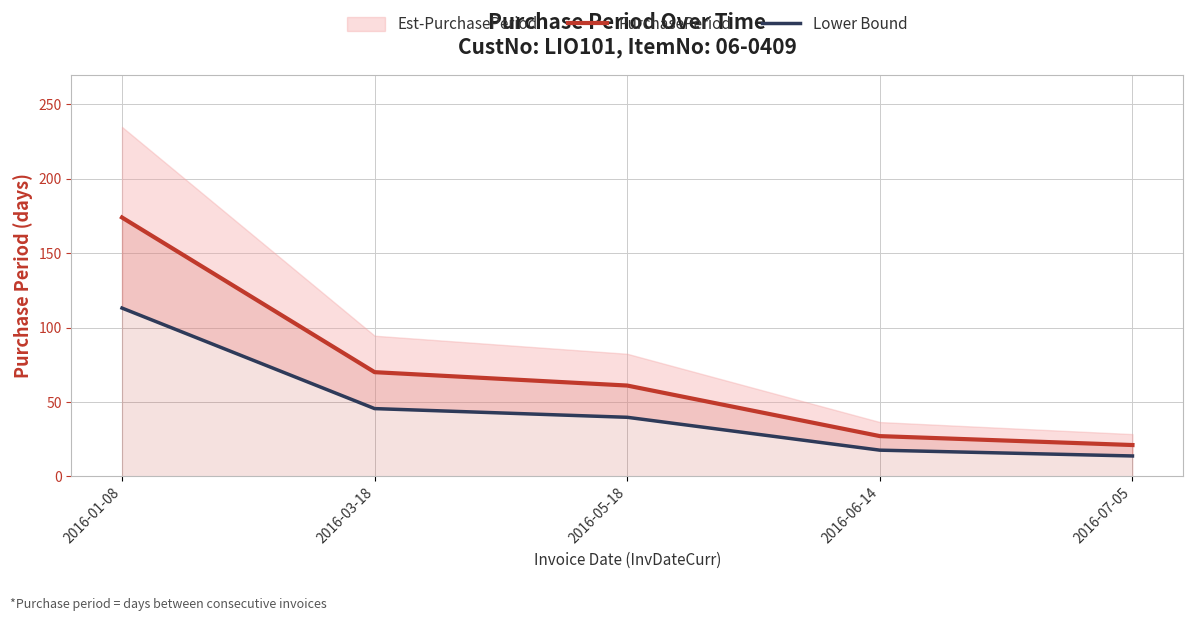

The value of PurchasePeriod at 2016-05-18 is 61.0. True or false?

True